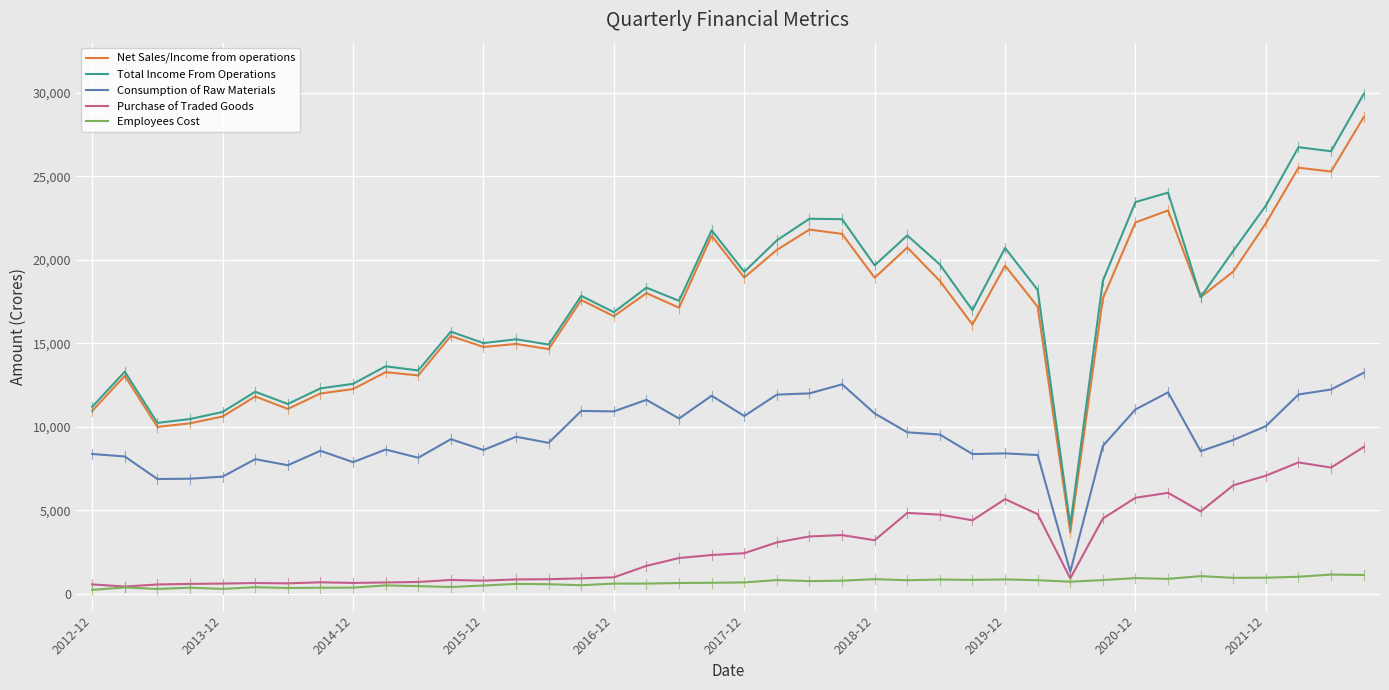

True or false: Total Income From Operations and Employees Cost intersect in this chart.

False